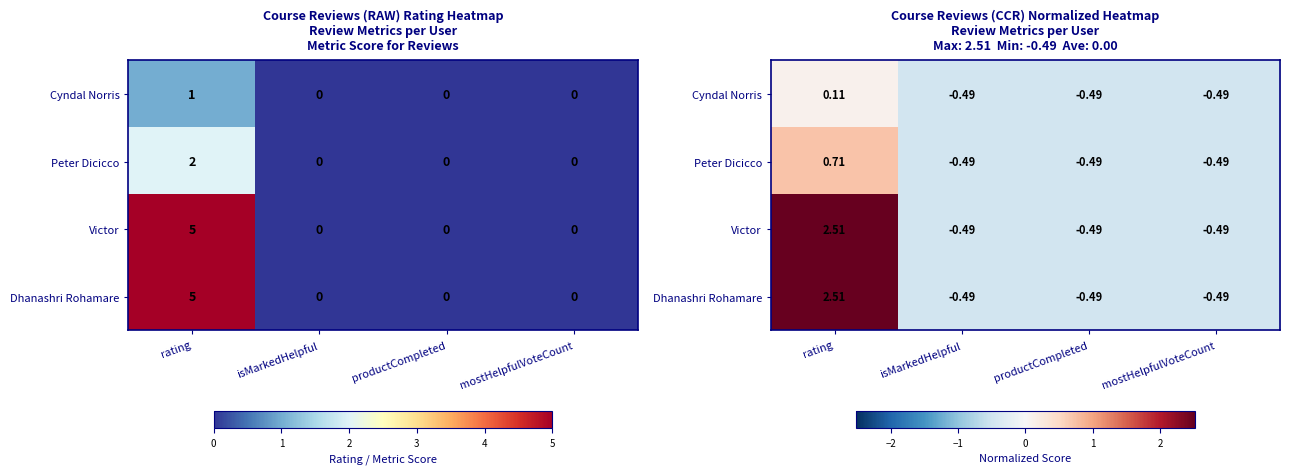

At which label is Peter Dicicco closest to 0?

isMarkedHelpful